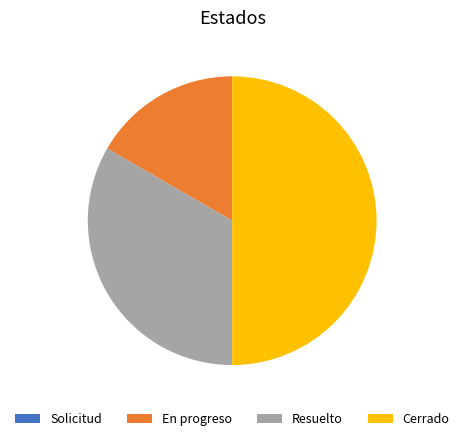

Does Resuelto represent more than half of the total?

No